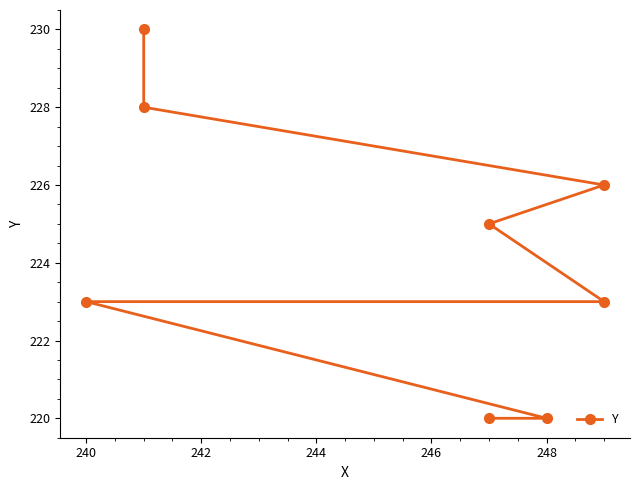

What is the maximum value shown in the chart?

230